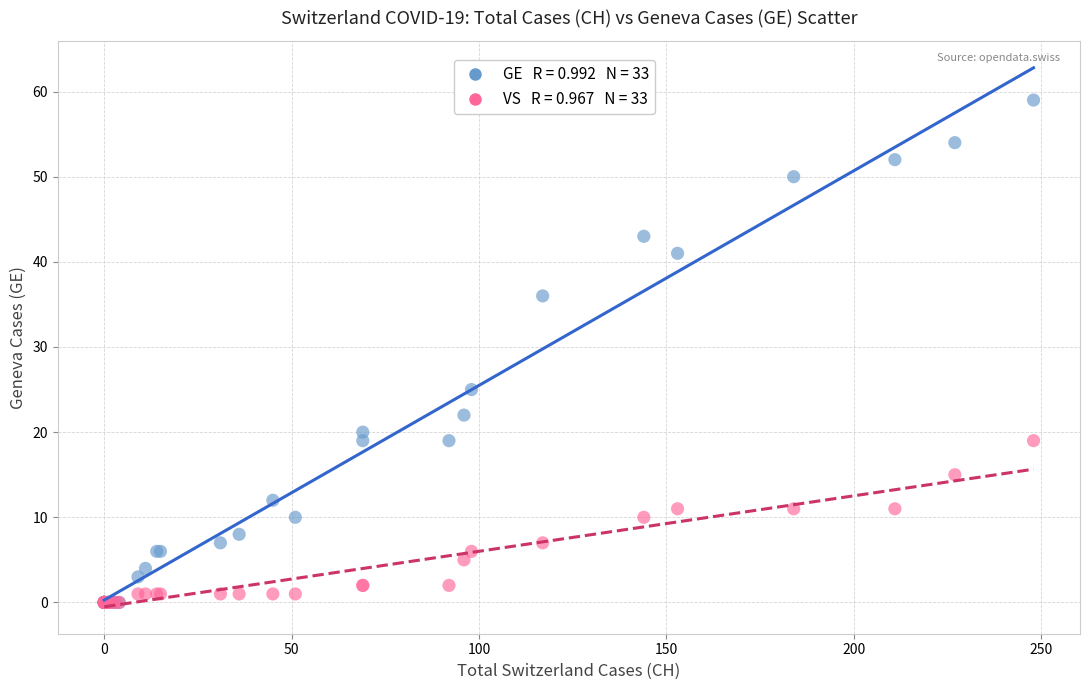

Across all series, what Y value is closest to 29?

25